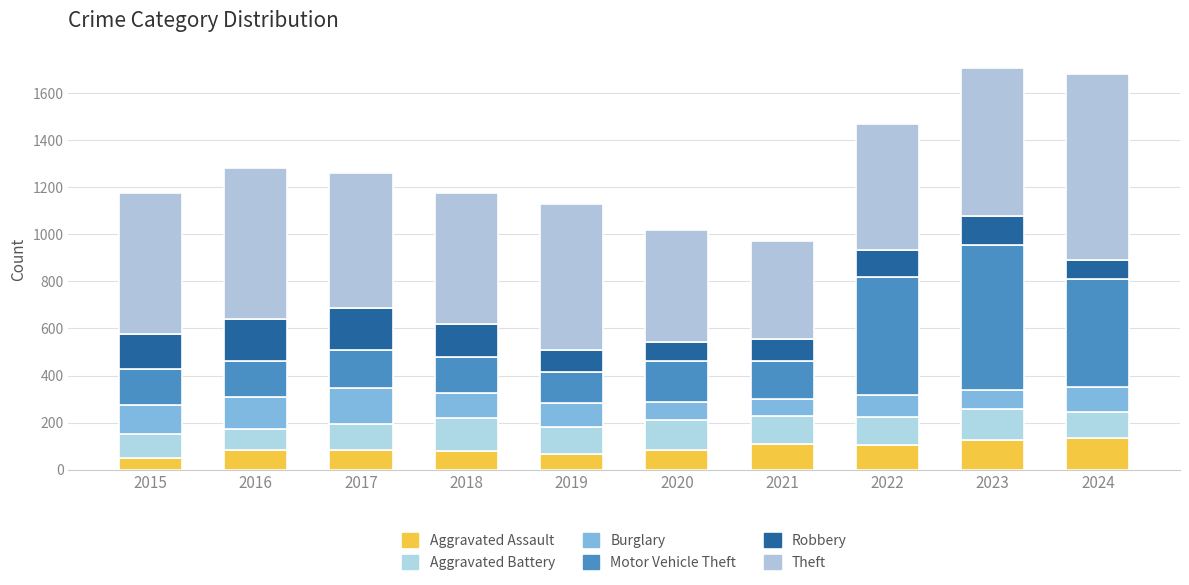

What are all the series names shown in the legend?

Aggravated Assault, Aggravated Battery, Burglary, Motor Vehicle Theft, Robbery, Theft